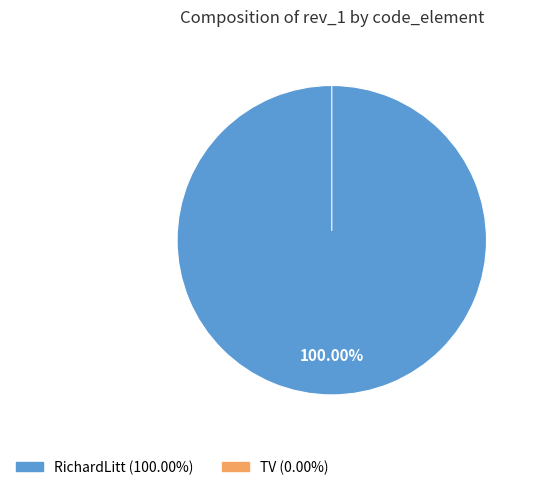

Is it true that RichardLitt is 100% of the pie?

True